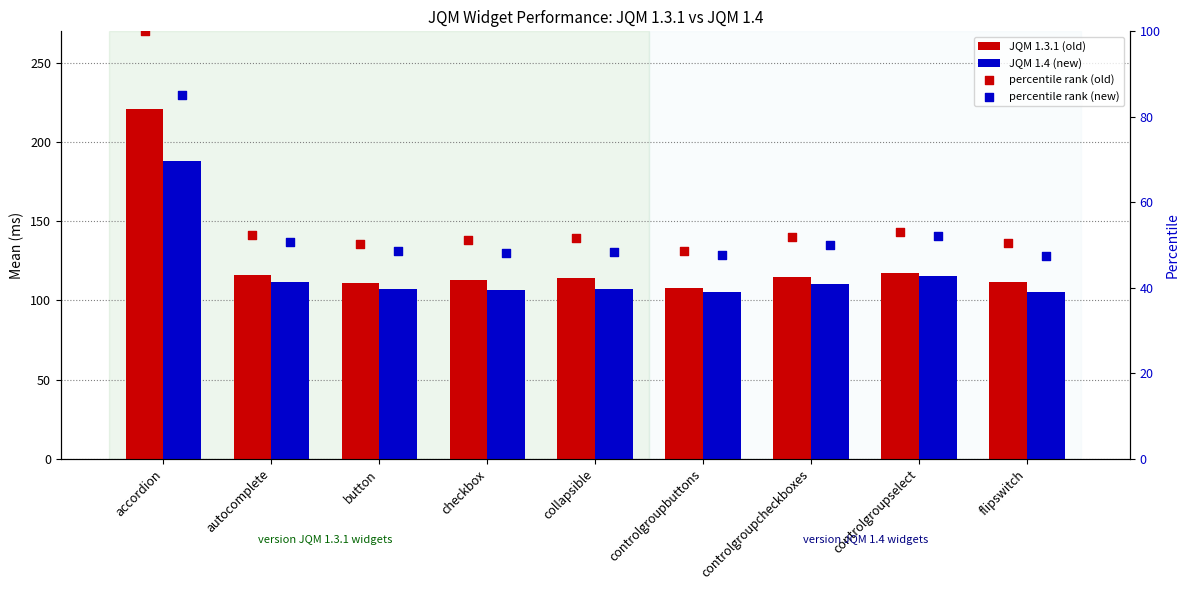

Which series contains the highest Y value?

JQM 1.3.1 (old)